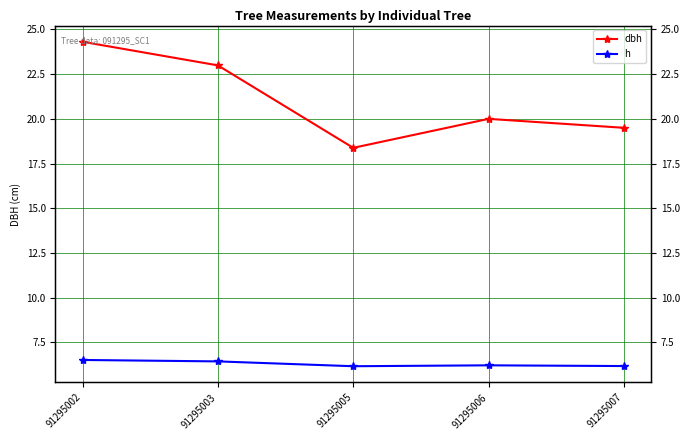

What is the total value across all series at 91295003?

29.4